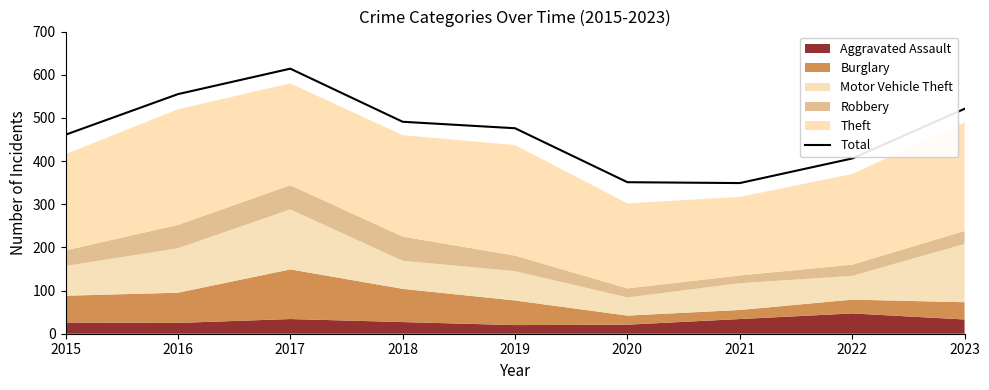

Count the number of categories in the chart.

9